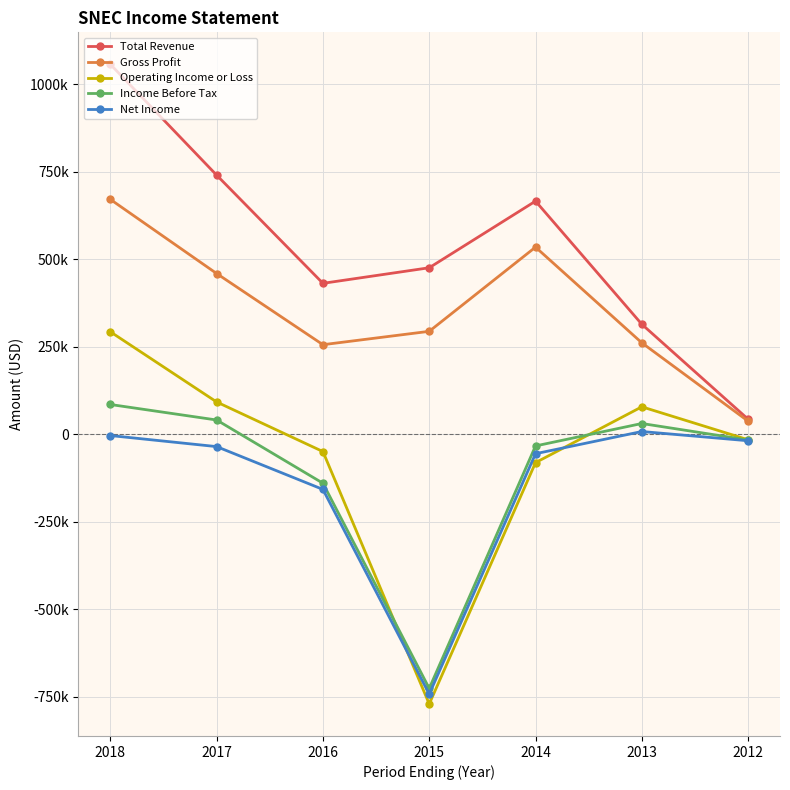

What is the maximum value shown in the chart?

1056900